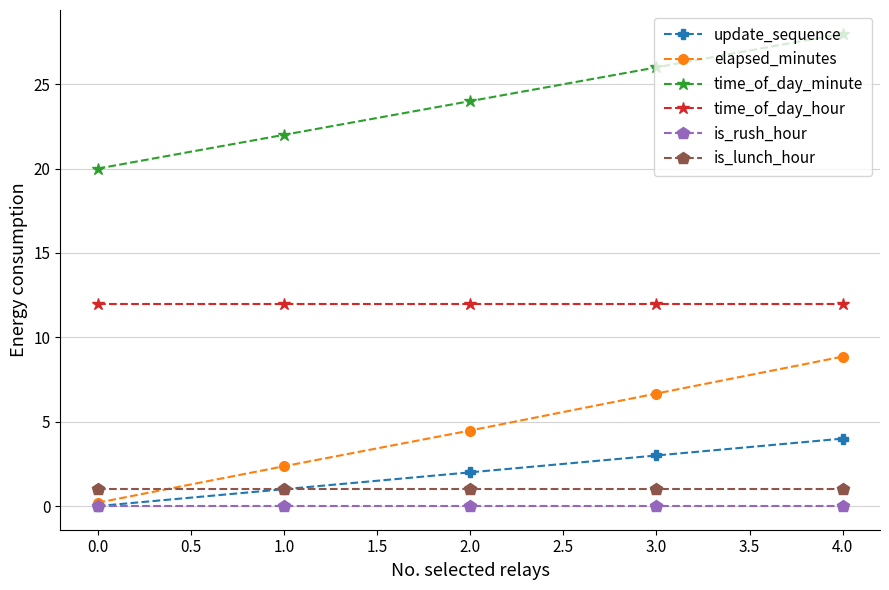

Does the chart have visible grid lines?

Yes